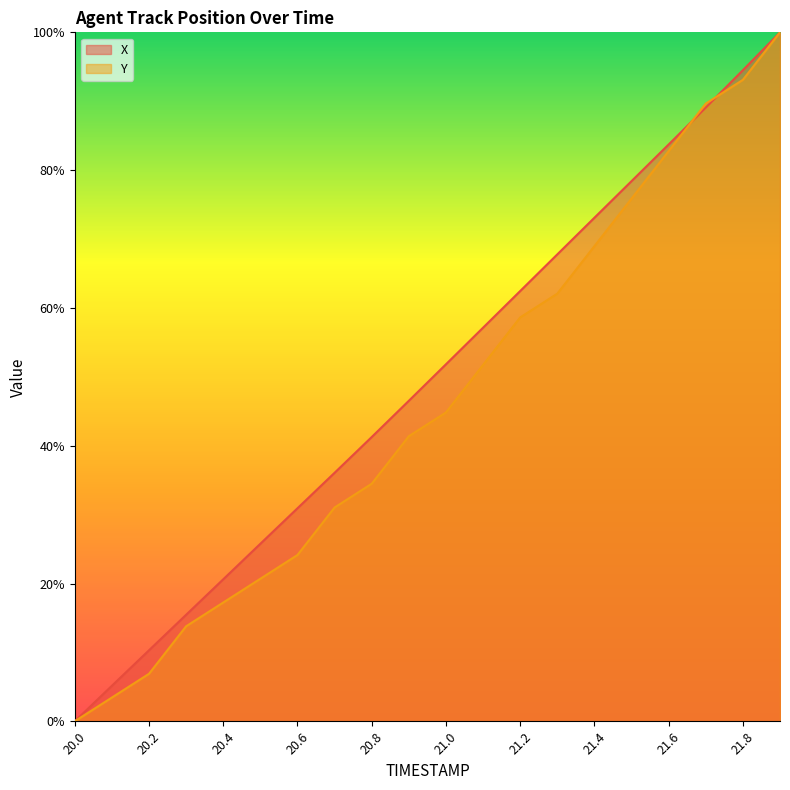

At 21.0, list the series in order from smallest to largest.

Y, X